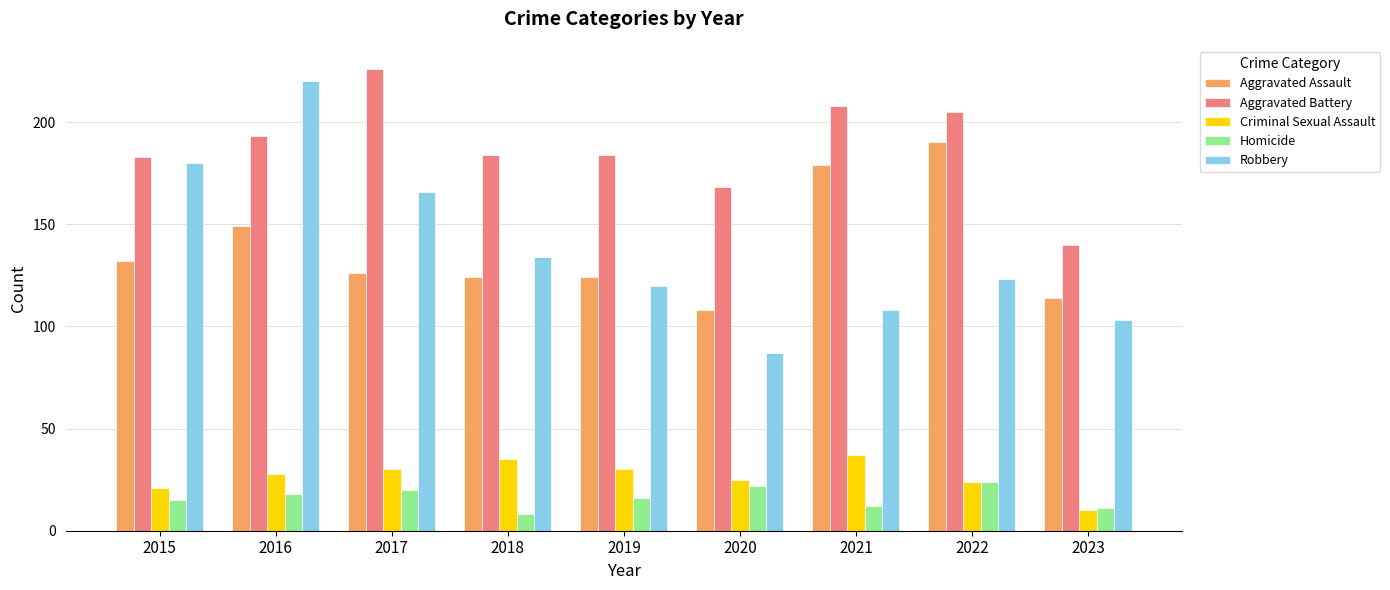

Which category has the highest value in the Aggravated Battery series?

2017